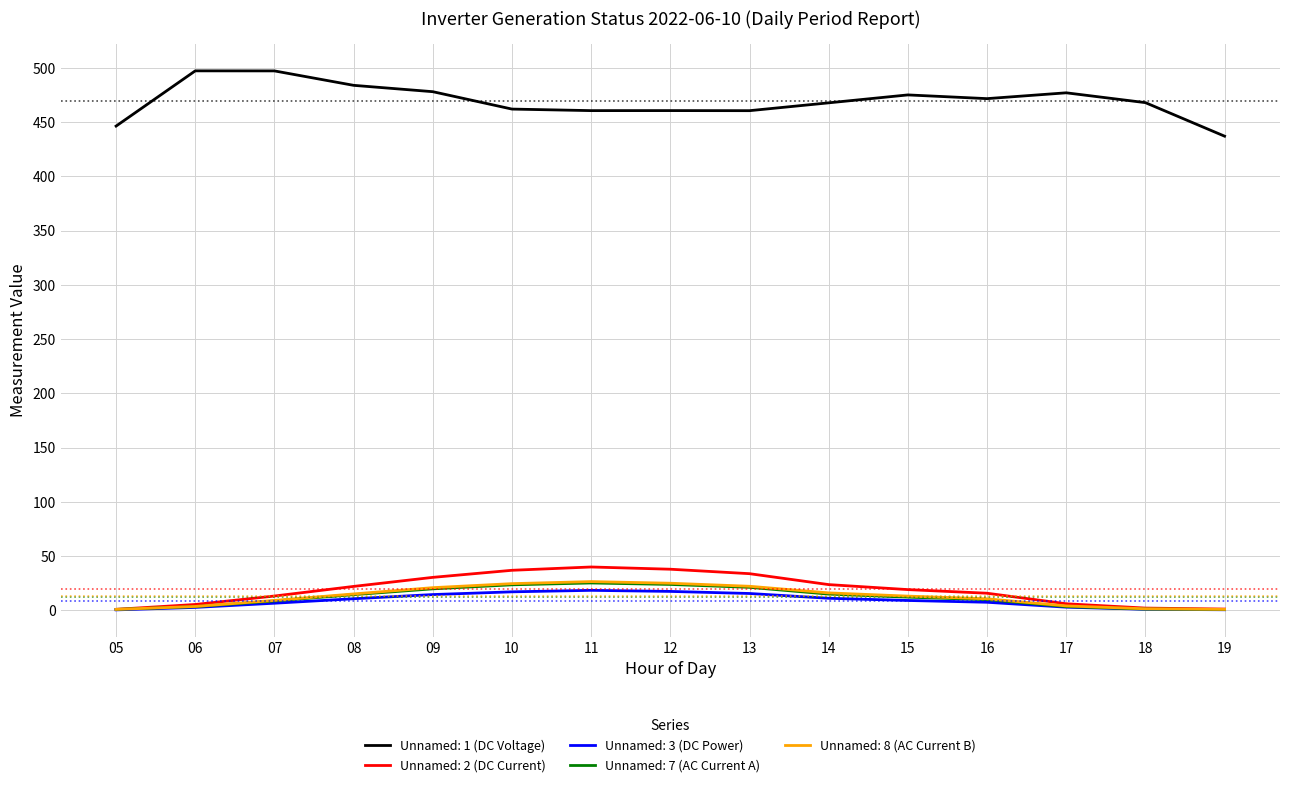

What is the difference between the highest and lowest values at 14?

456.7